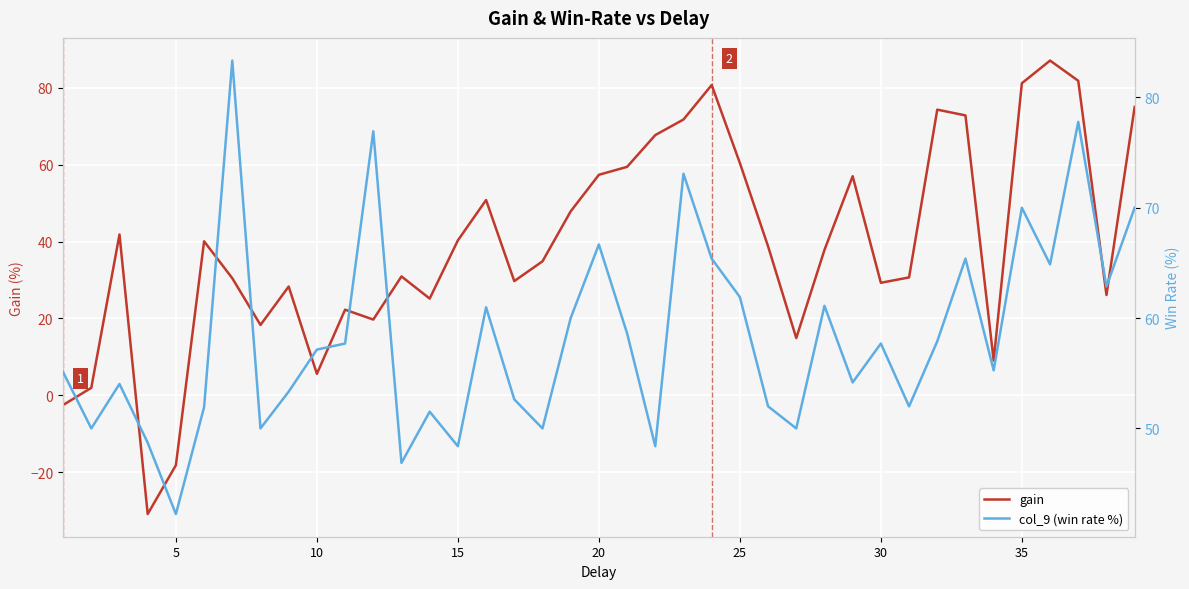

What is the maximum value shown in the chart?

87.1